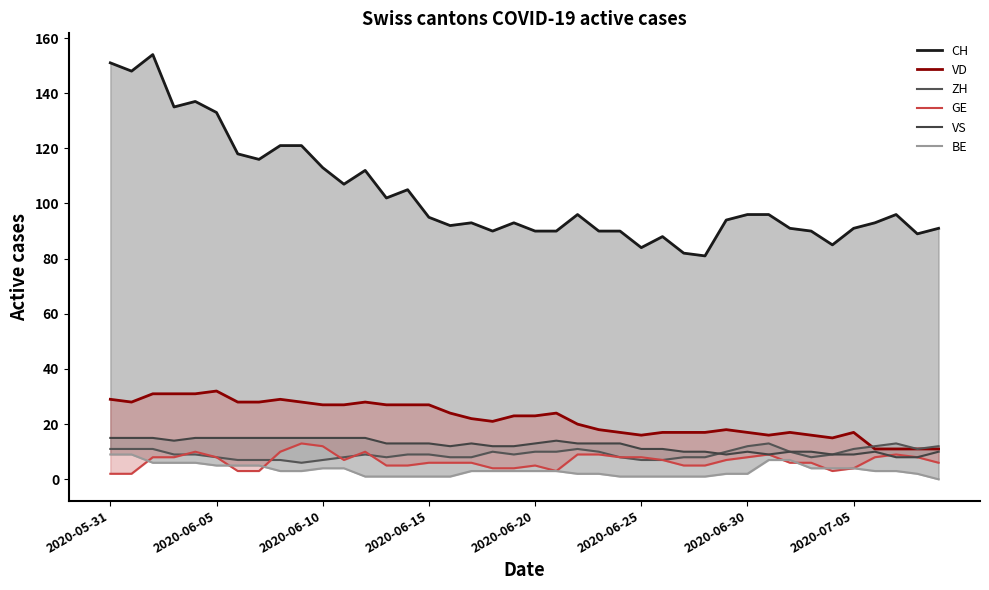

What is the difference between the BE values at 33 and 20?

1